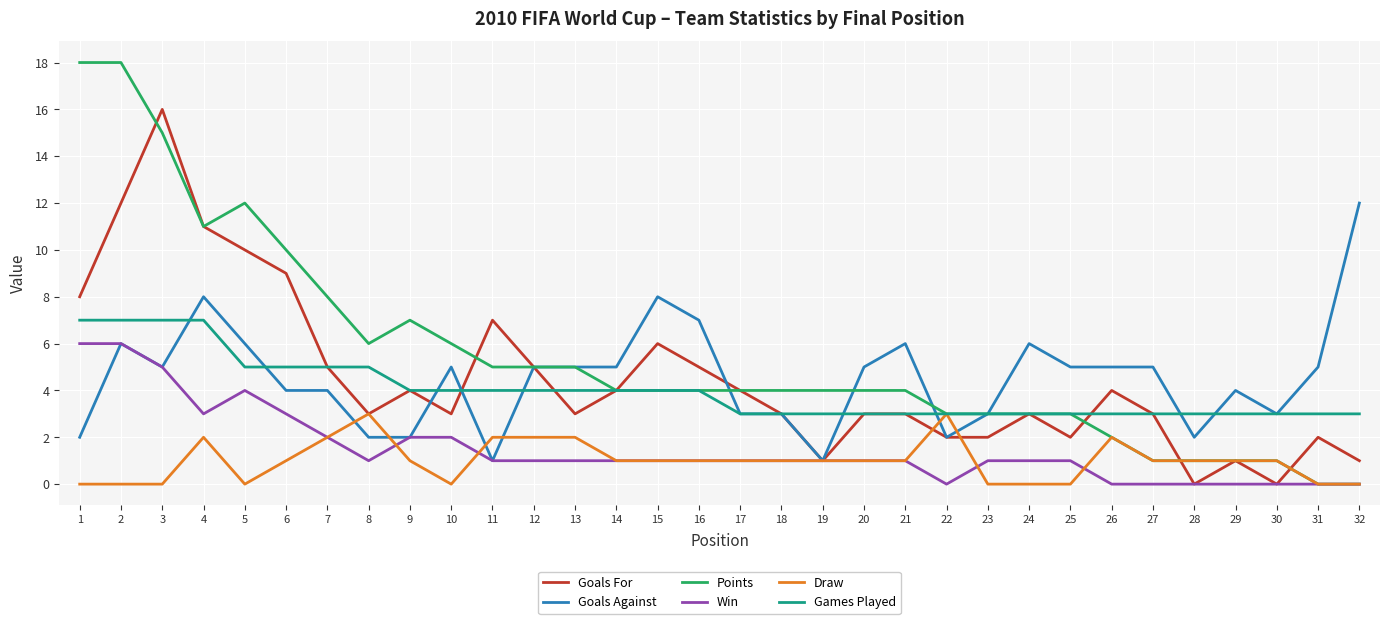

What is the spread (max minus min) of values at 7?

6